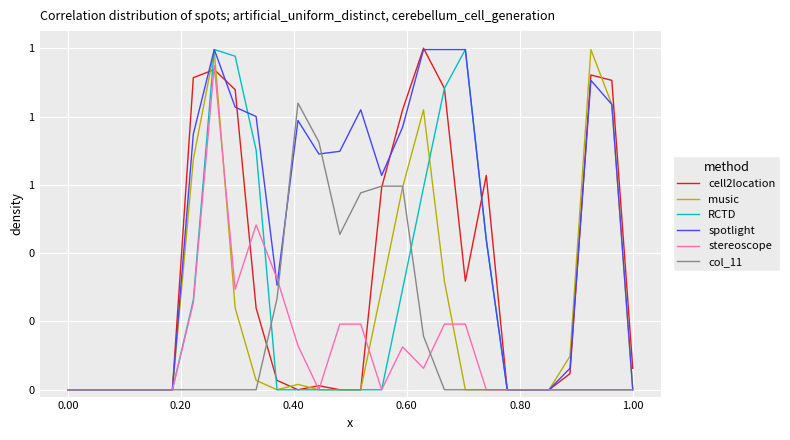

How many times do stereoscope and col_11 cross each other?

2